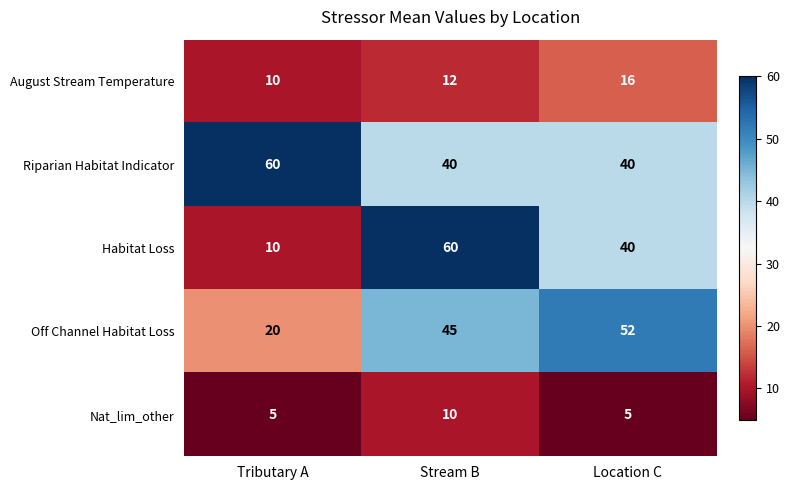

Which series changed the most between Tributary A and Stream B?

Habitat Loss